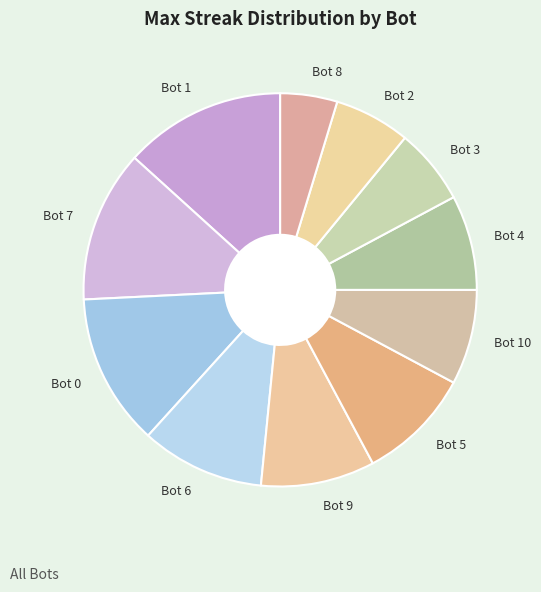

Is it true that Bot 10 is 8% of the pie?

True